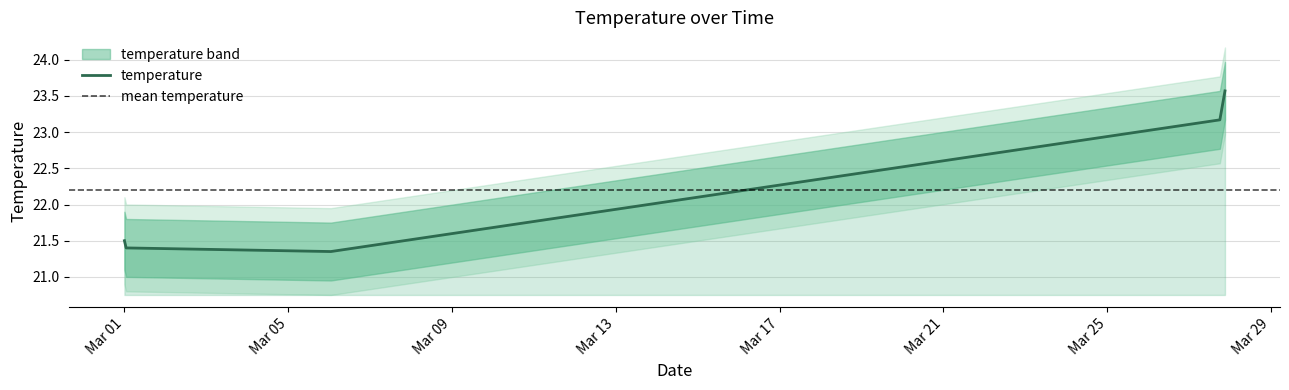

What is the highest value of the temperature series?

23.6